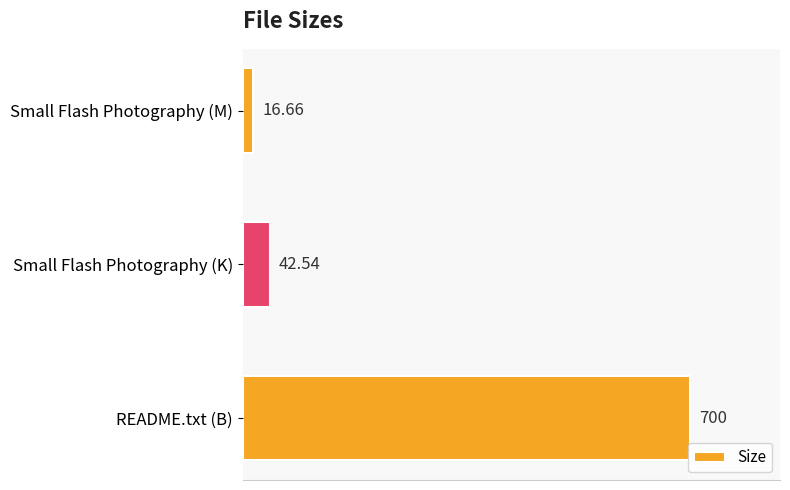

What is the sum of all values?

759.2